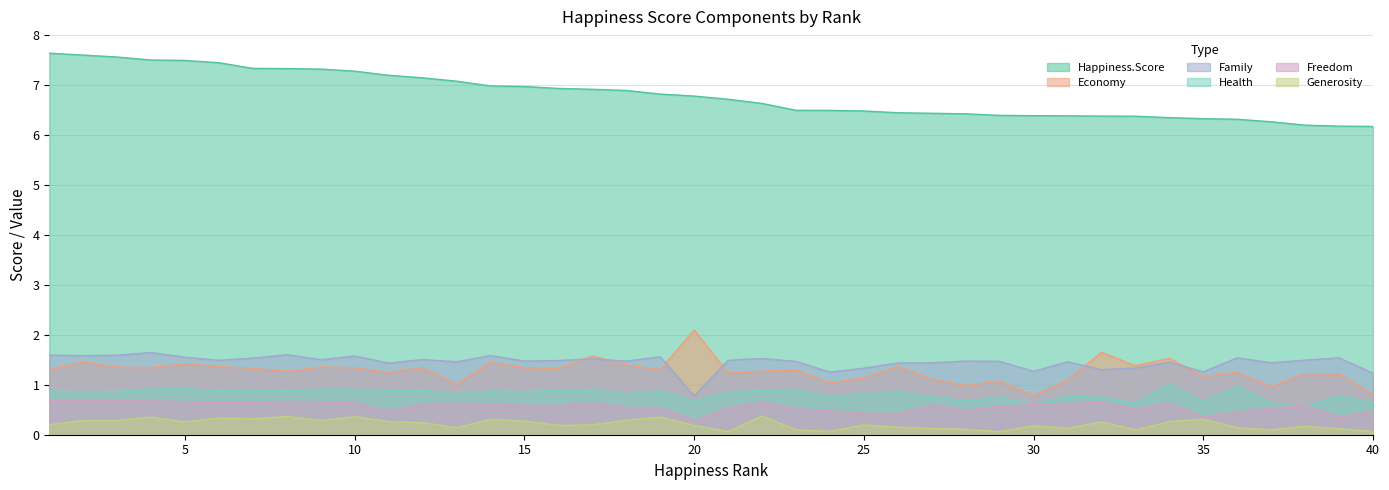

At which category is the sum across all series the highest?

2